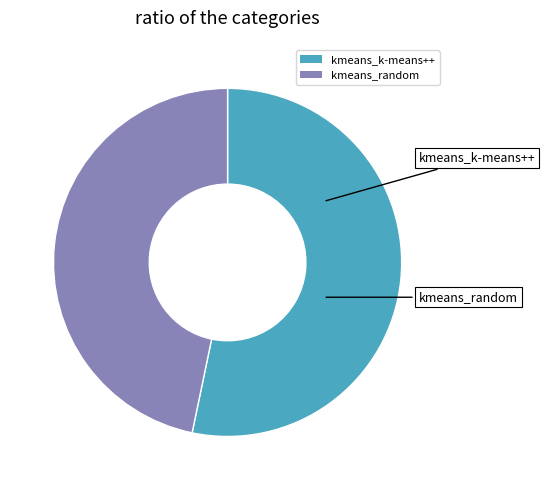

What is the largest slice in the pie chart?

kmeans_k-means++